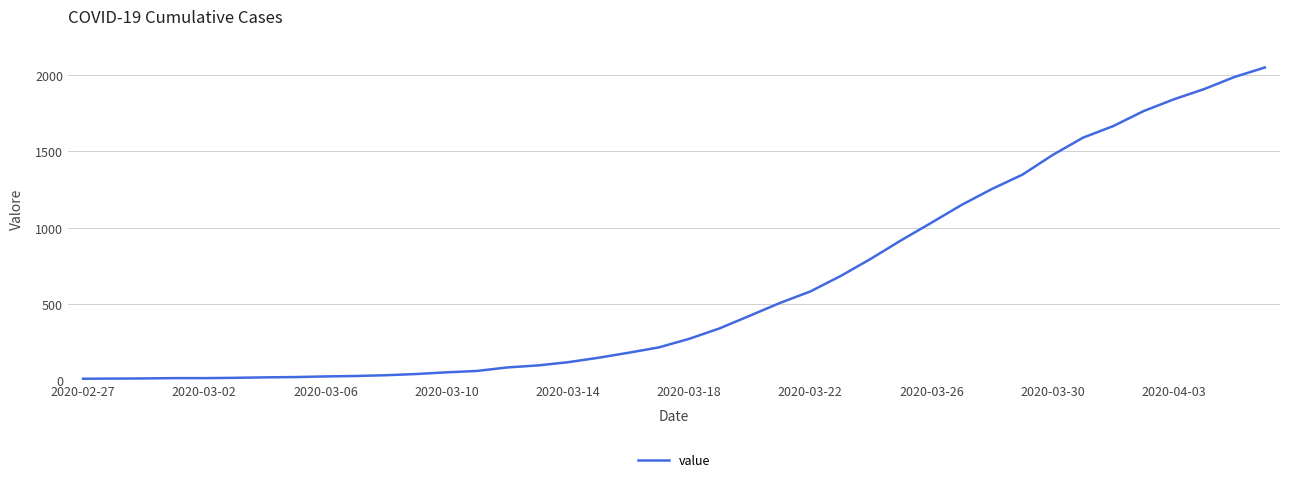

What is the greatest value displayed?

2049